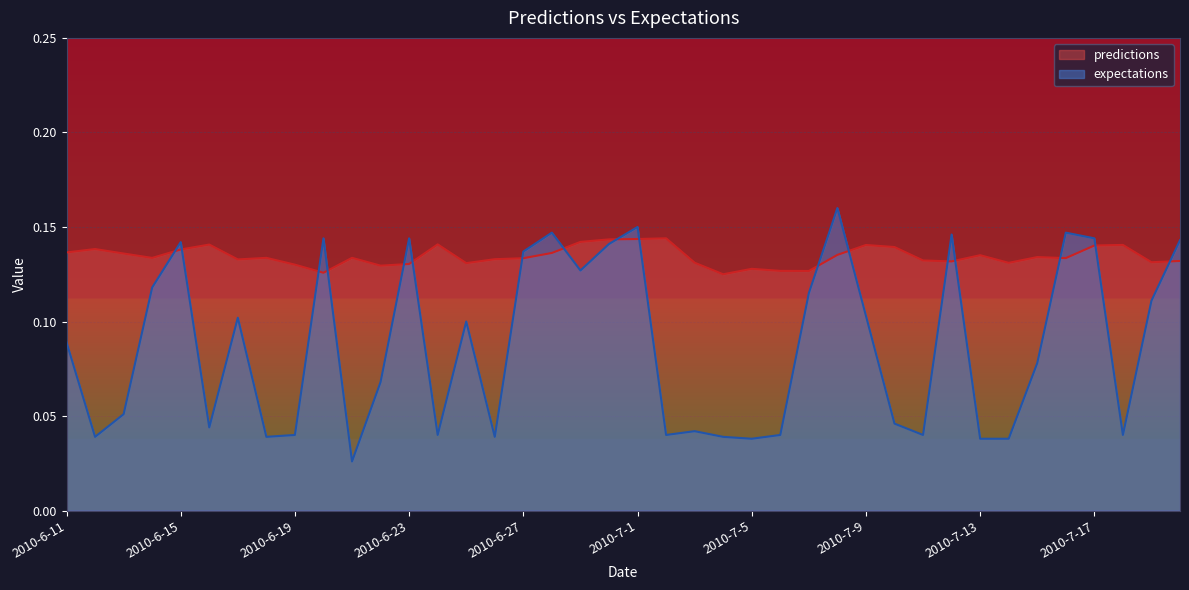

Reading left to right, extract all data points from this chart.

predictions: 0.1	0.1	0.1	0.1	0.1	0.1	0.1	0.1	0.1	0.1	0.1	0.1	0.1	0.1	0.1	0.1	0.1	0.1	0.1	0.1	0.1	0.1	0.1	0.1	0.1	0.1	0.1	0.1	0.1	0.1	0.1	0.1	0.1	0.1	0.1	0.1	0.1	0.1	0.1	0.1
expectations: 0.1	0.0	0.1	0.1	0.1	0.0	0.1	0.0	0.0	0.1	0.0	0.1	0.1	0.0	0.1	0.0	0.1	0.1	0.1	0.1	0.1	0.0	0.0	0.0	0.0	0.0	0.1	0.2	0.1	0.0	0.0	0.1	0.0	0.0	0.1	0.1	0.1	0.0	0.1	0.1